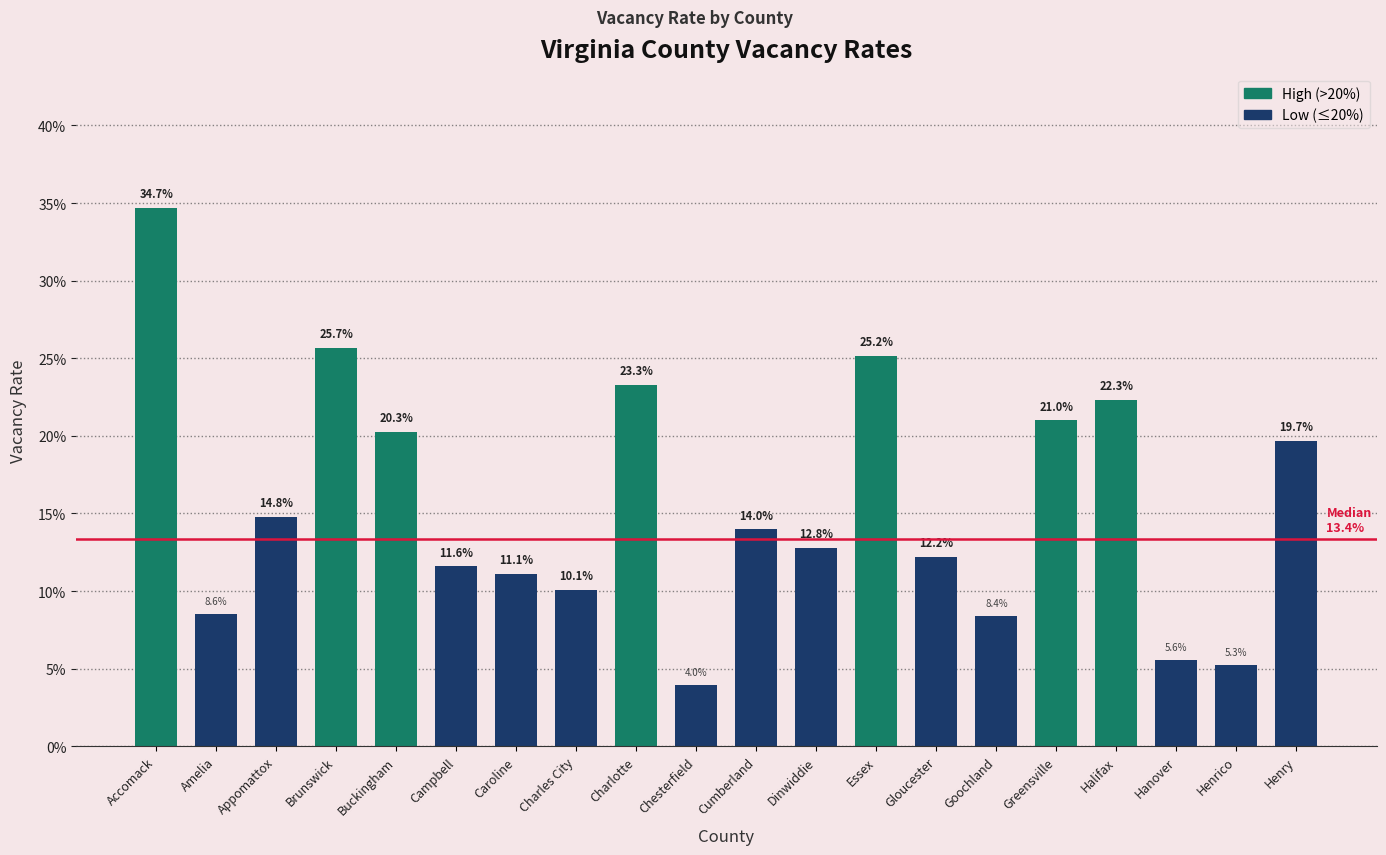

Does the chart contain any negative values?

No